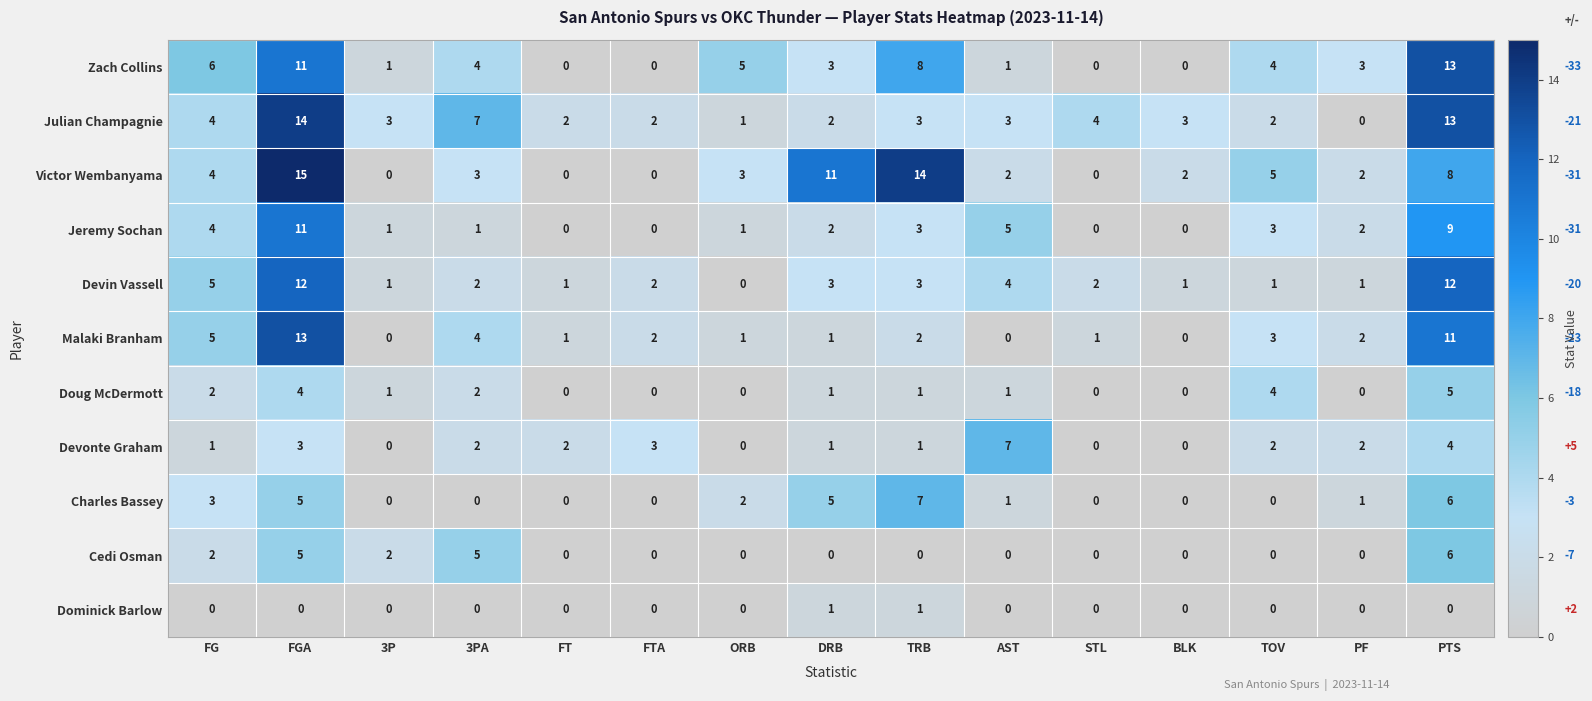

The value of Doug McDermott at PF is -3. True or false?

False